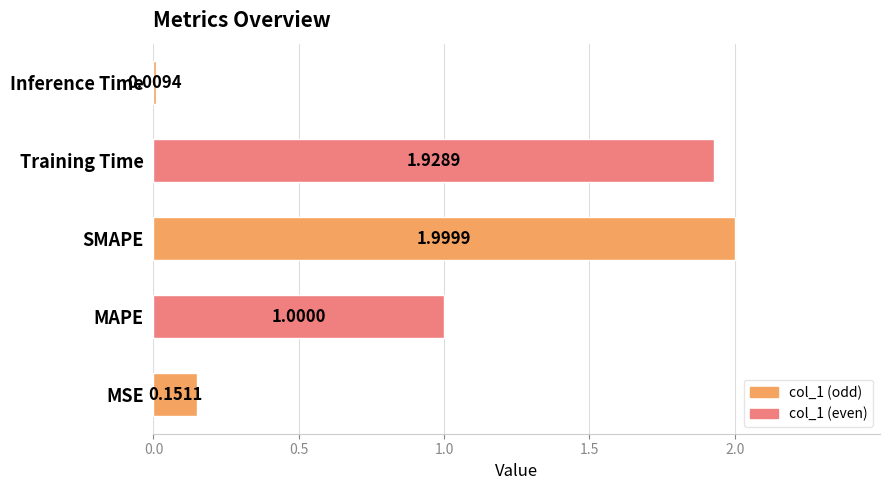

At which label is the value closest to 1?

MAPE